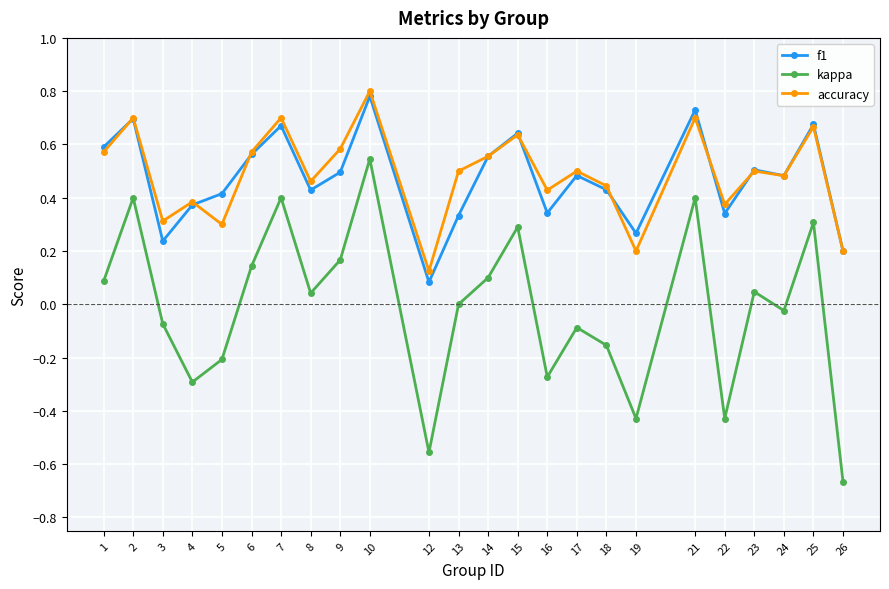

At which category is the sum across all series the highest?

10